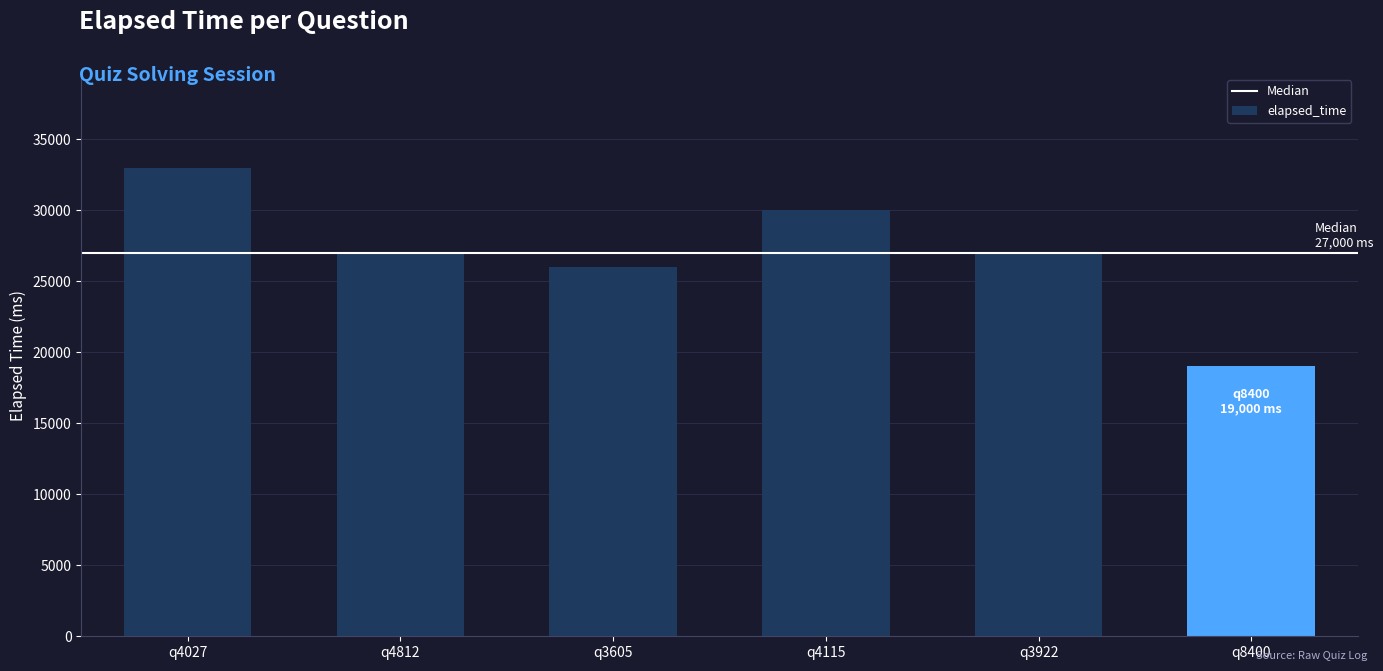

Which label corresponds to the largest value in the chart?

q4027